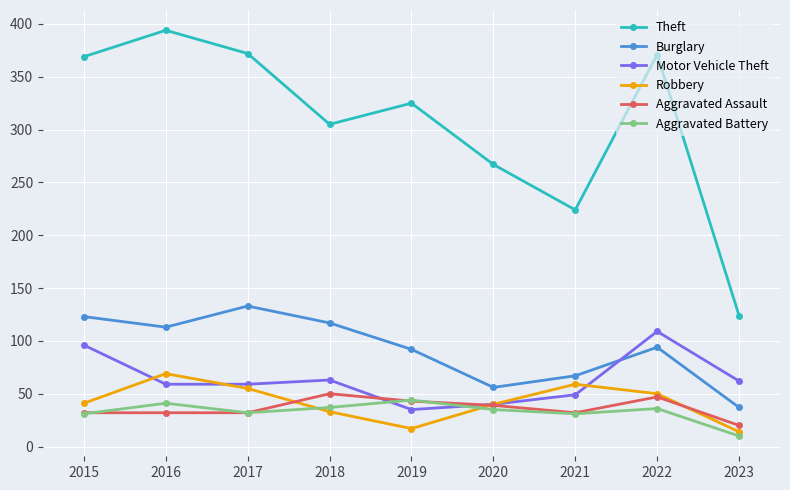

How many lines are shown in the chart?

6